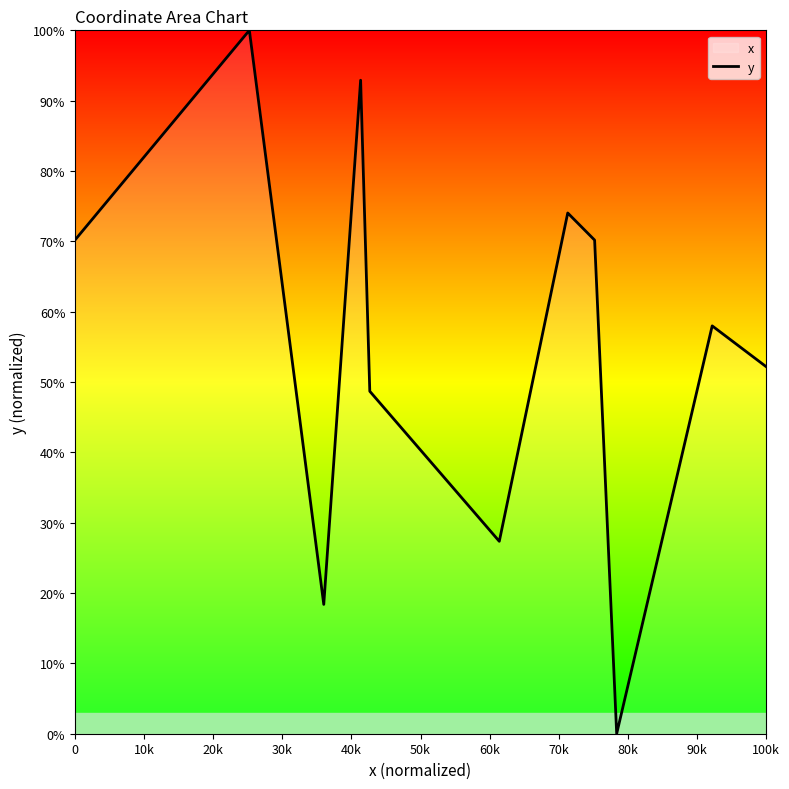

What is the difference between the maximum and minimum values?

100.0